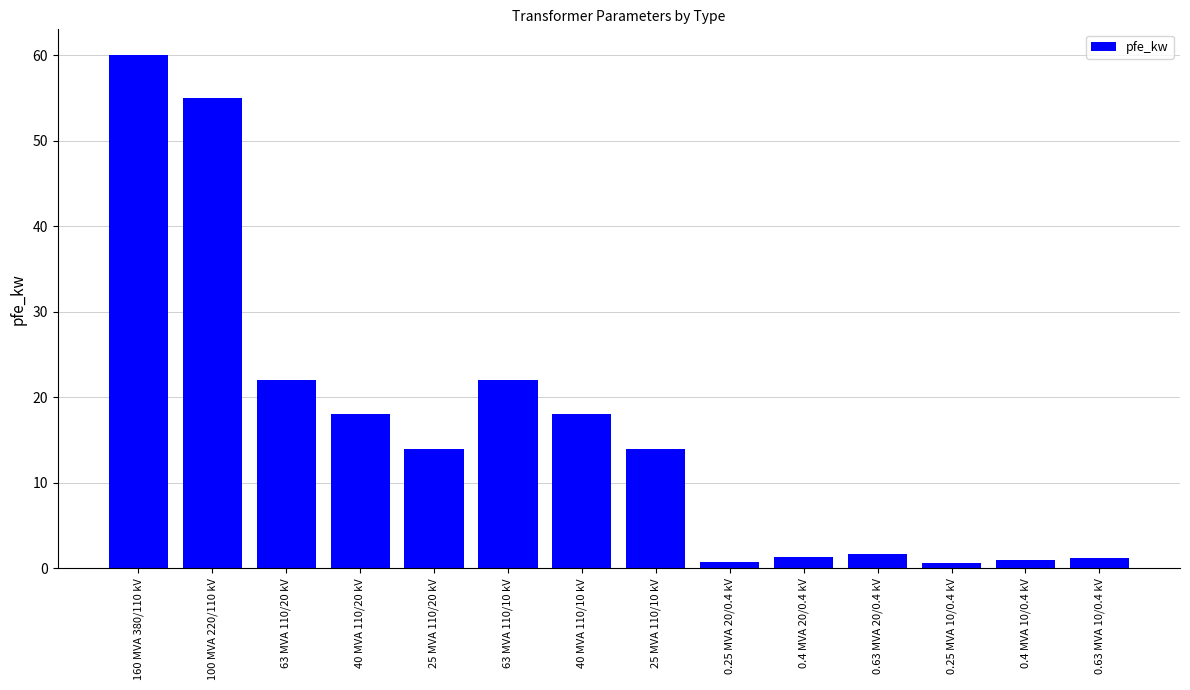

Between 0.4 MVA 20/0.4 kV and 160 MVA 380/110 kV, which is larger?

160 MVA 380/110 kV